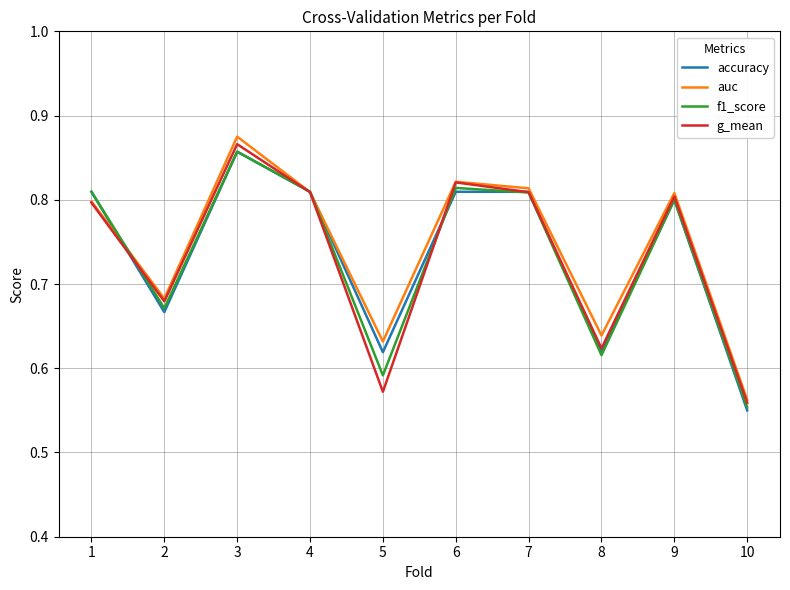

What are all the series names shown in the legend?

accuracy, auc, f1_score, g_mean